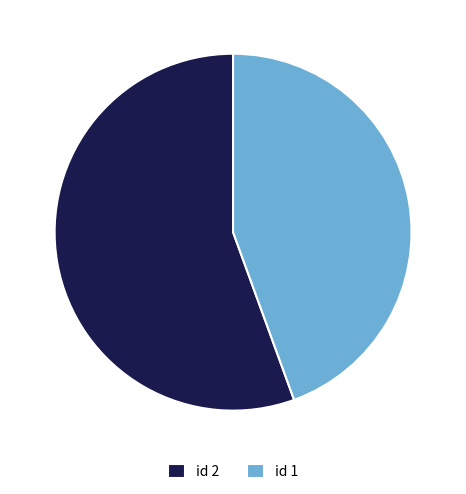

Count the number of slices in the pie.

2